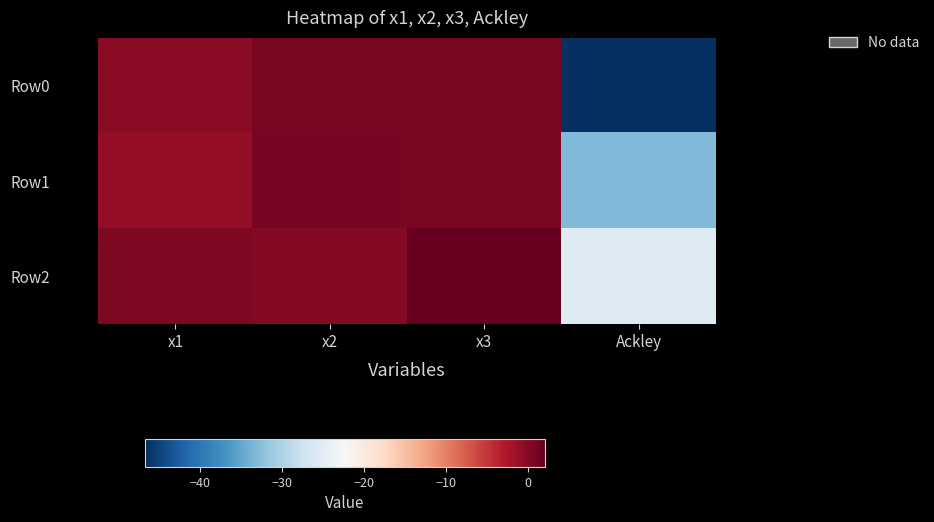

List the series in order of their overall mean, lowest first.

Row0, Row1, Row2